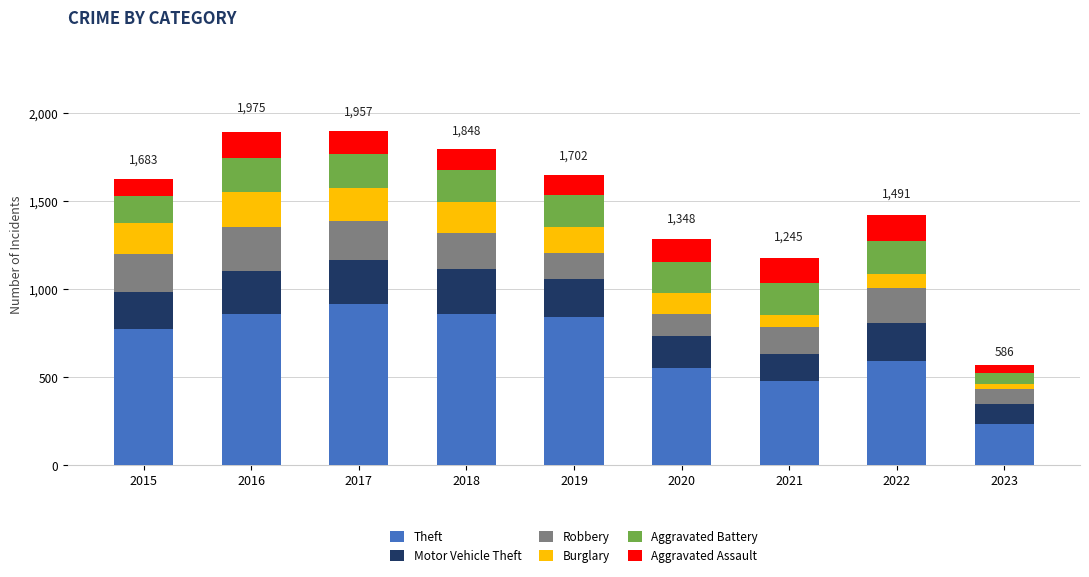

The Theft series shows 1393 at 2016. True or false?

False